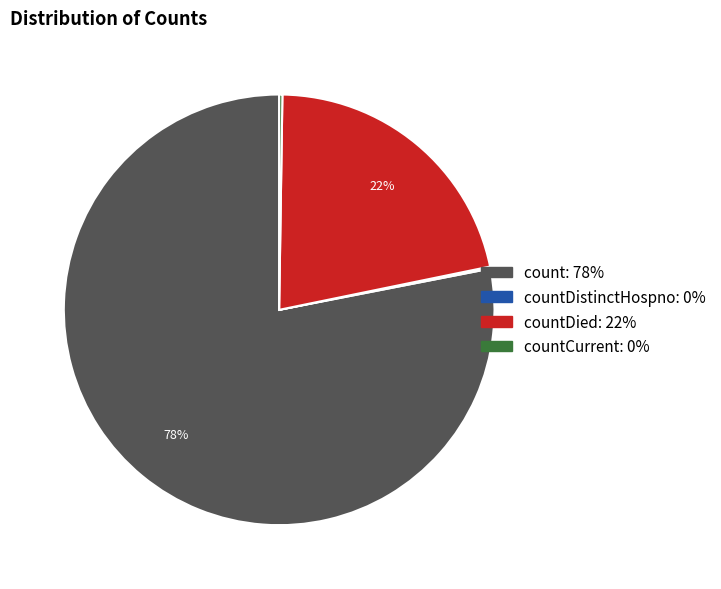

Is there any slice that represents more than half of the pie?

Yes